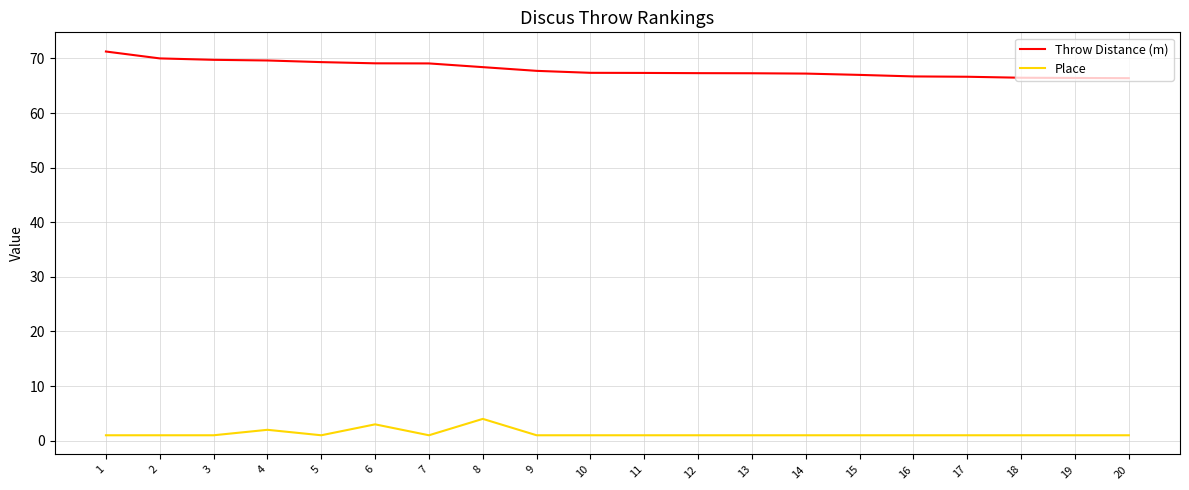

What are all the series names shown in the legend?

Throw Distance (m), Place